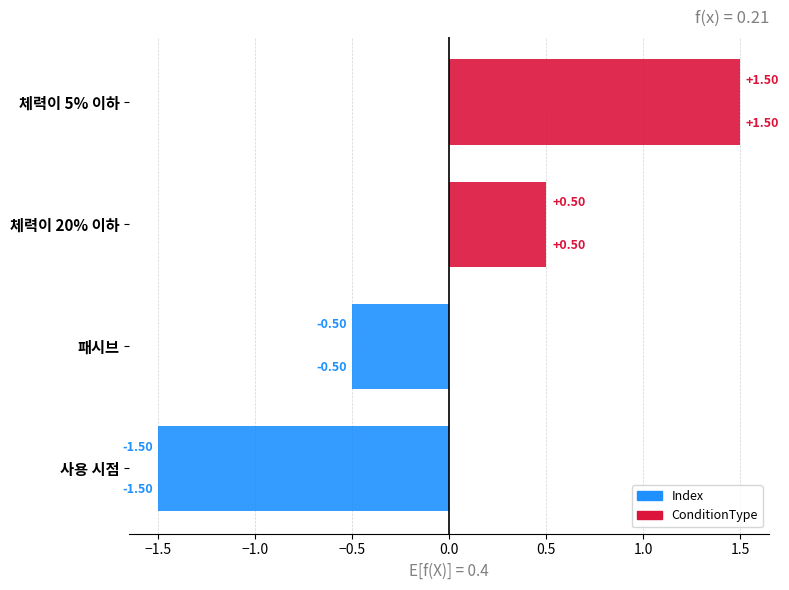

How many values in the ConditionType series exceed 0?

2